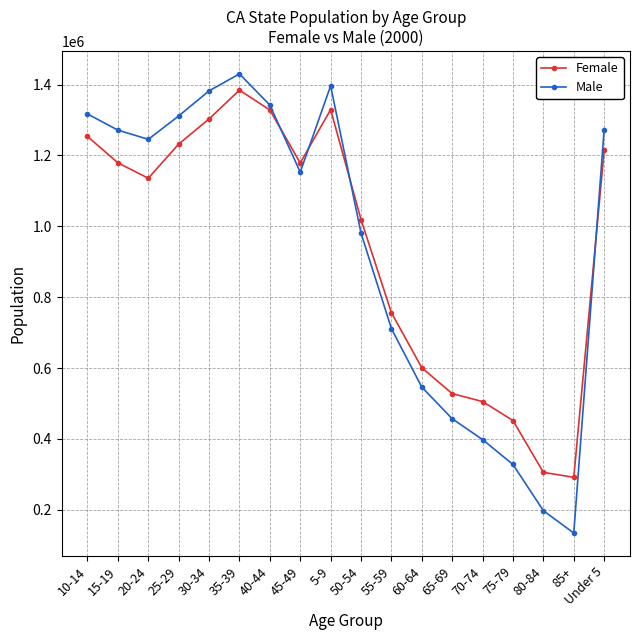

Is the value of Male at 10-14 greater than the value of Female at Under 5?

Yes